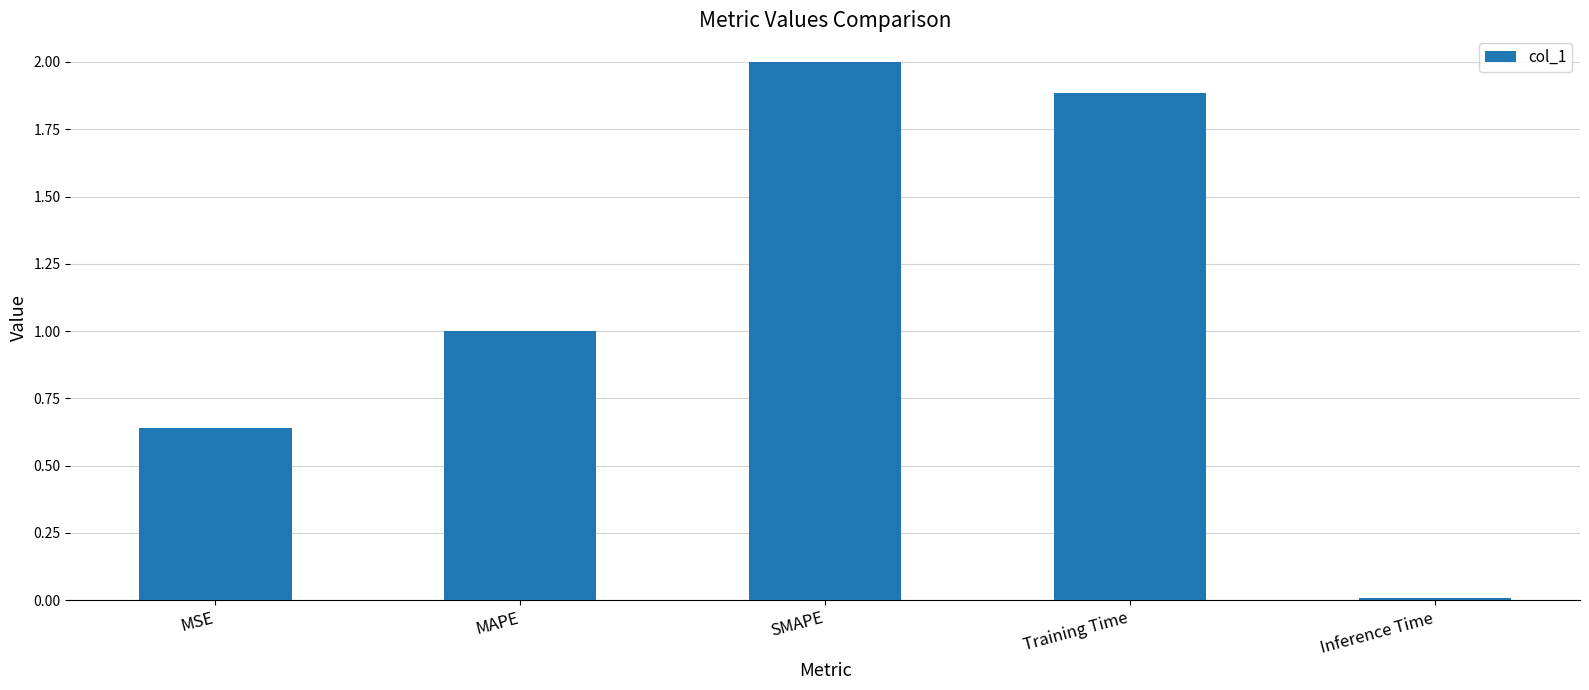

At which label is the value closest to 1?

MAPE